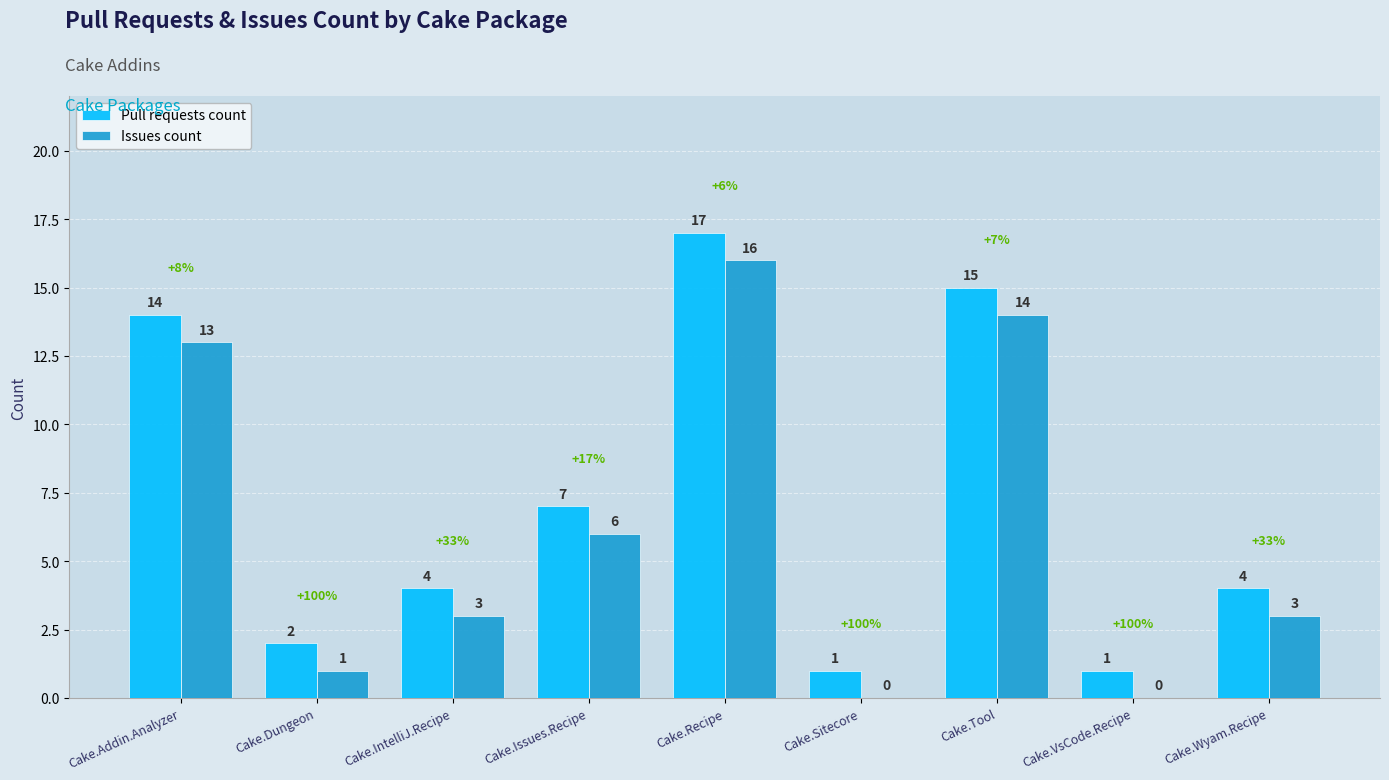

Reading left to right, transcribe all the data shown in this chart.

Pull requests count: Cake.Addin.Analyzer=14	Cake.Dungeon=2	Cake.IntelliJ.Recipe=4	Cake.Issues.Recipe=7	Cake.Recipe=17	Cake.Sitecore=1	Cake.Tool=15	Cake.VsCode.Recipe=1	Cake.Wyam.Recipe=4
Issues count: Cake.Addin.Analyzer=13	Cake.Dungeon=1	Cake.IntelliJ.Recipe=3	Cake.Issues.Recipe=6	Cake.Recipe=16	Cake.Sitecore=0	Cake.Tool=14	Cake.VsCode.Recipe=0	Cake.Wyam.Recipe=3